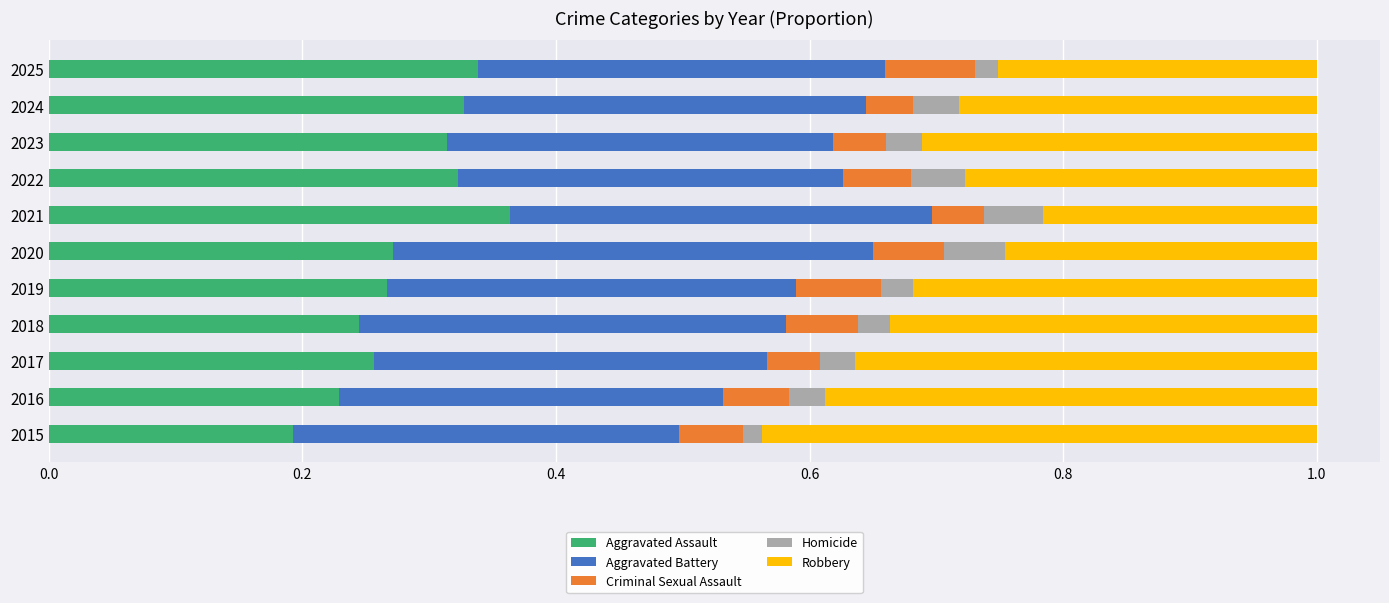

The value of Aggravated Assault at 2022 is 0.6. True or false?

False